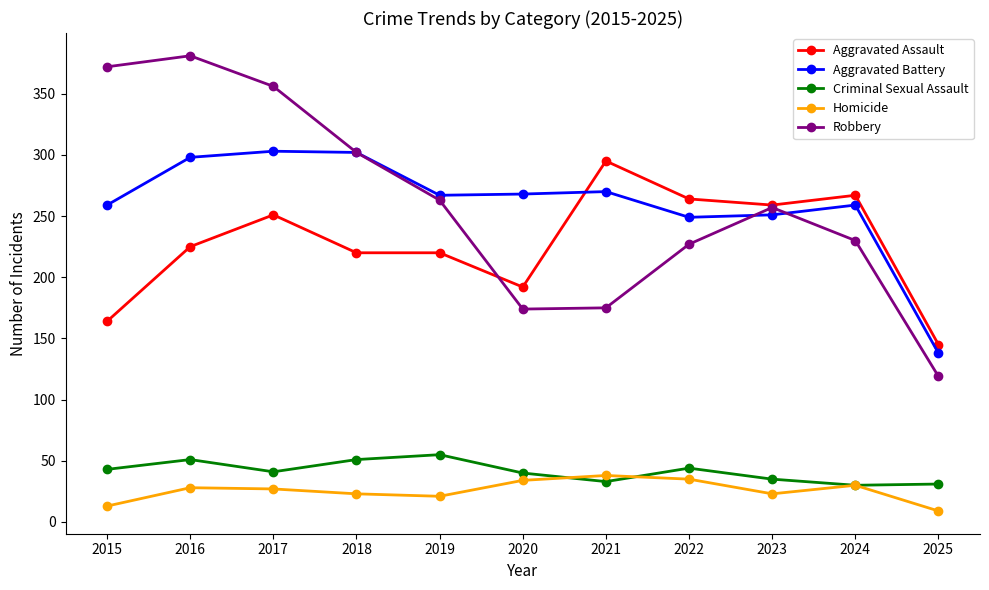

How many categories are shown in the chart?

11